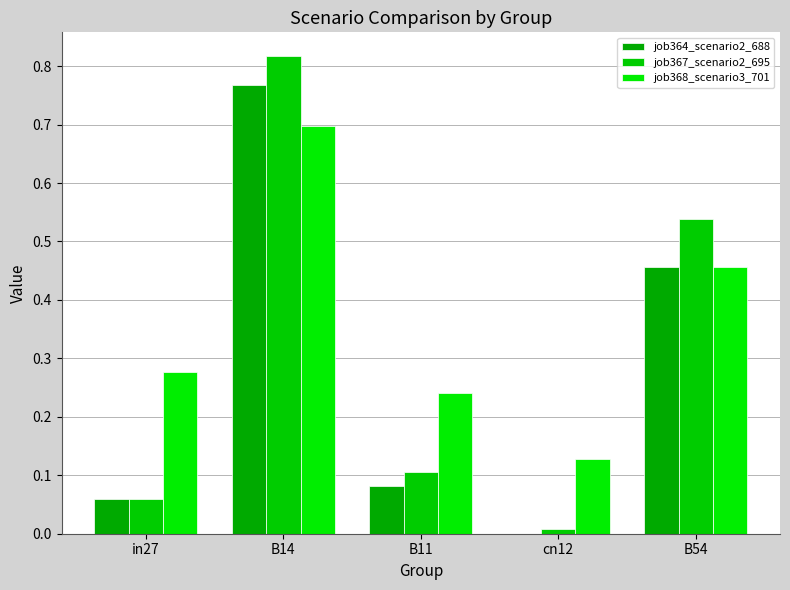

Between in27 and B11, which series saw the biggest shift?

job367_scenario2_695